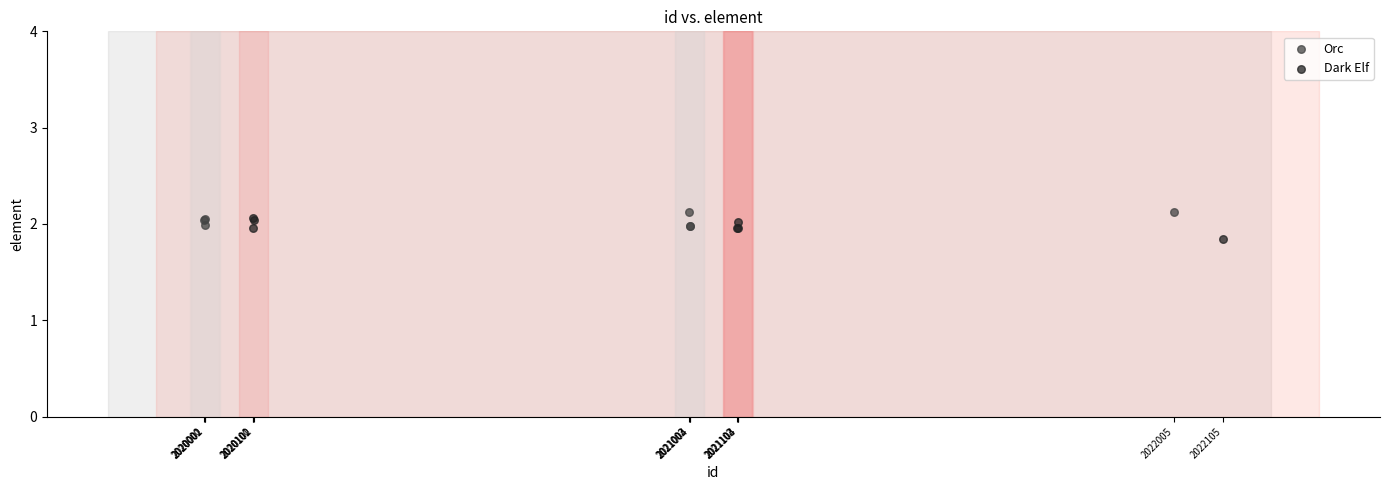

What are all the series names shown in the legend?

Orc, Dark Elf